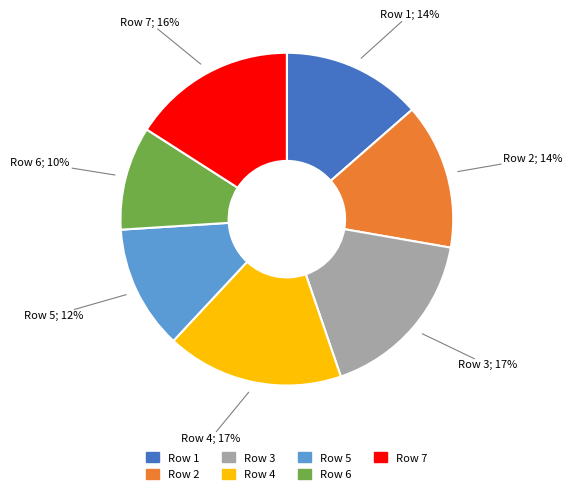

How many slices are in this pie chart?

7